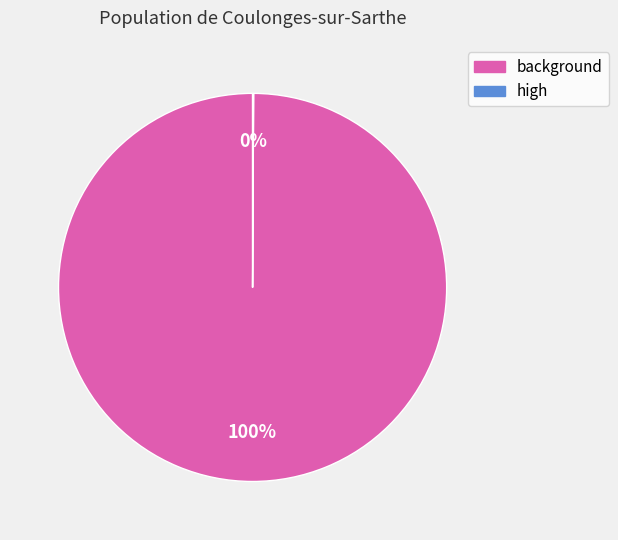

The background slice represents 93% of the pie. True or false?

False